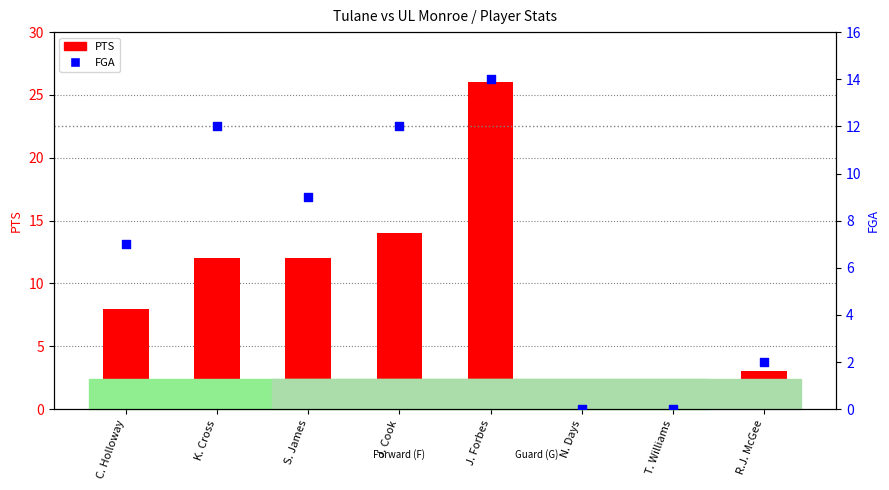

At which category is the sum across all series the highest?

J. Forbes